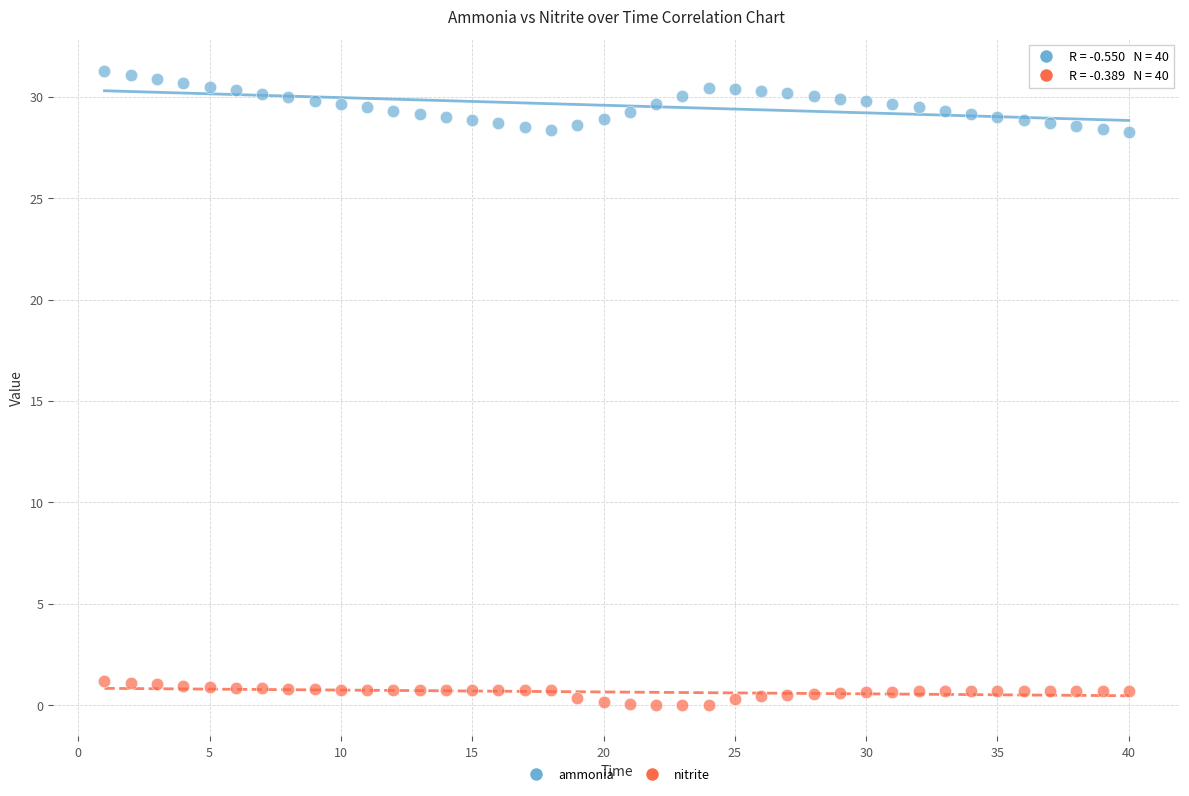

Which series contains the lowest Y value?

nitrite